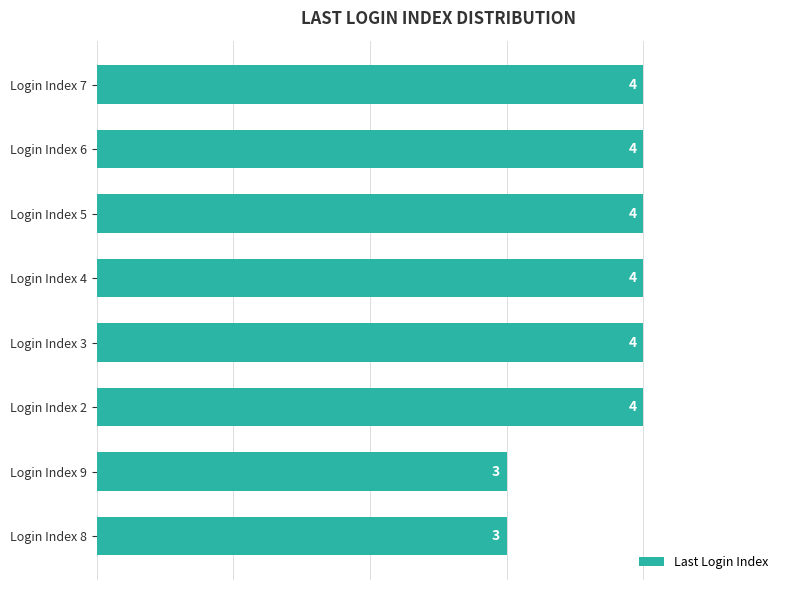

What is the ratio of the value at Login Index 9 to the value at Login Index 8?

1.0